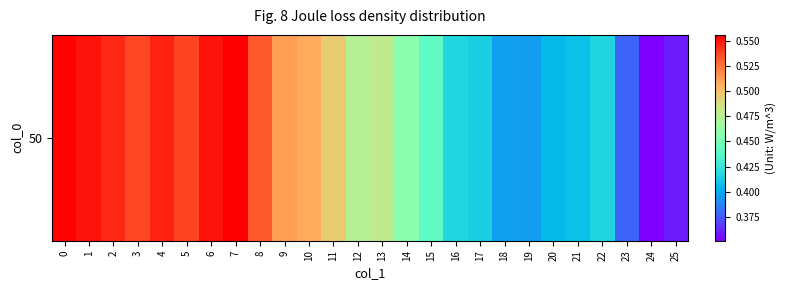

What is the sum of the values at 9 and 11?

1.0